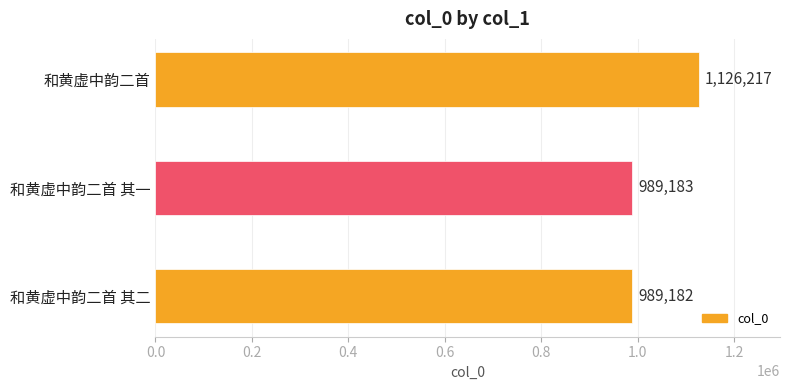

How many data points does each series have?

3